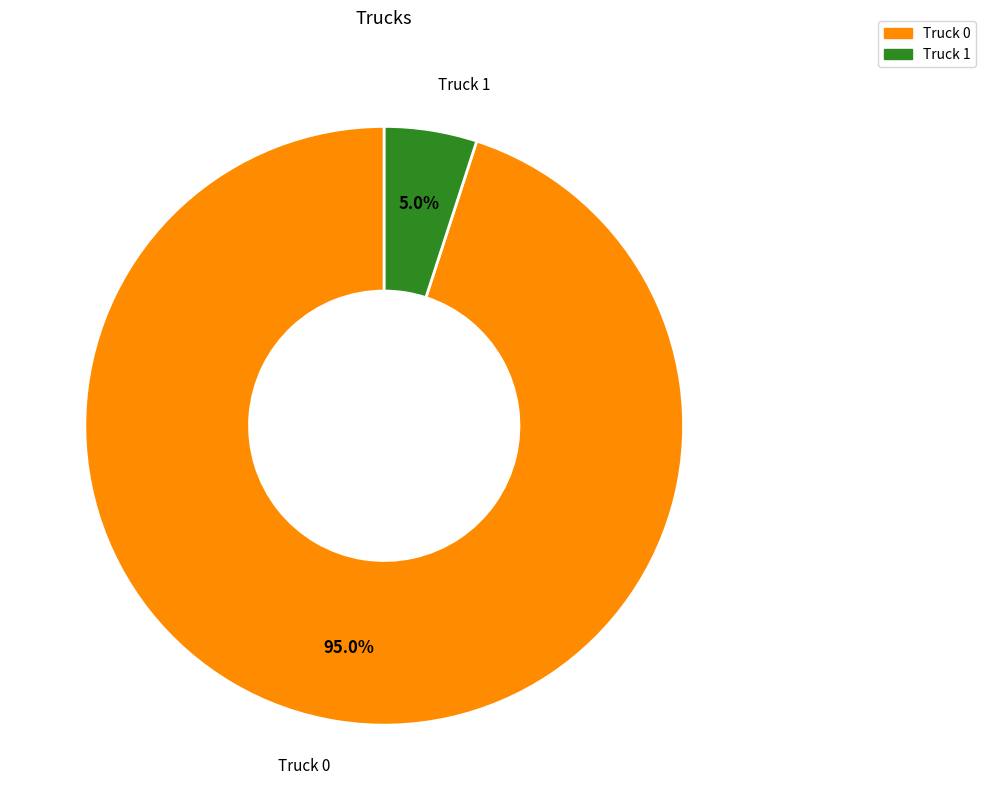

What is the majority slice?

Truck 0